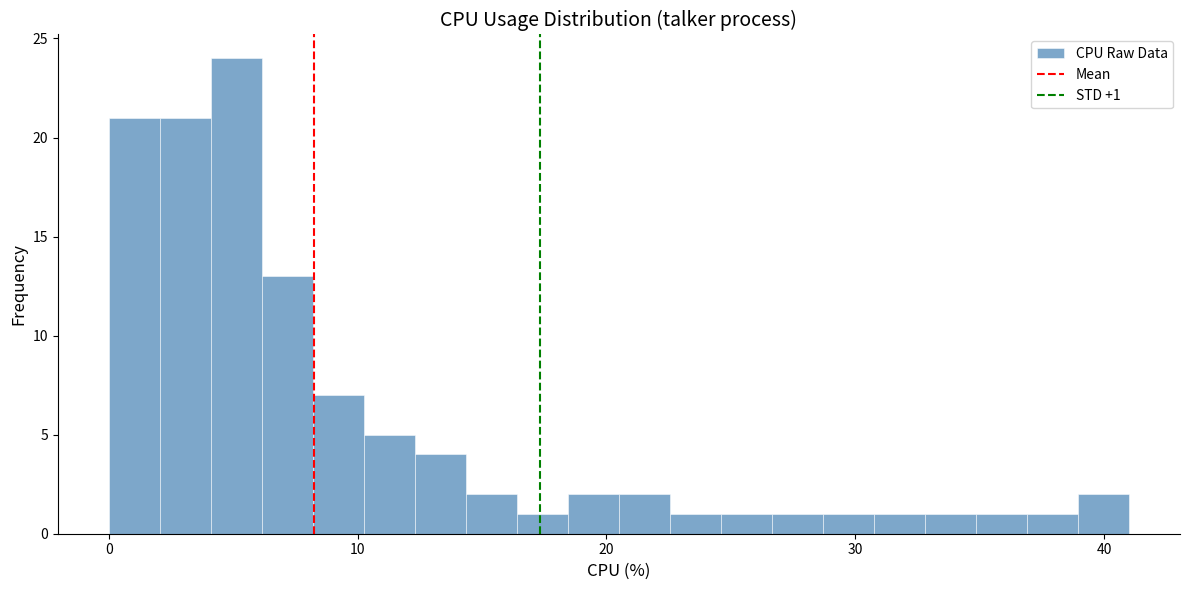

Read against the x-axis, roughly where is the centre of the tallest bar?

5